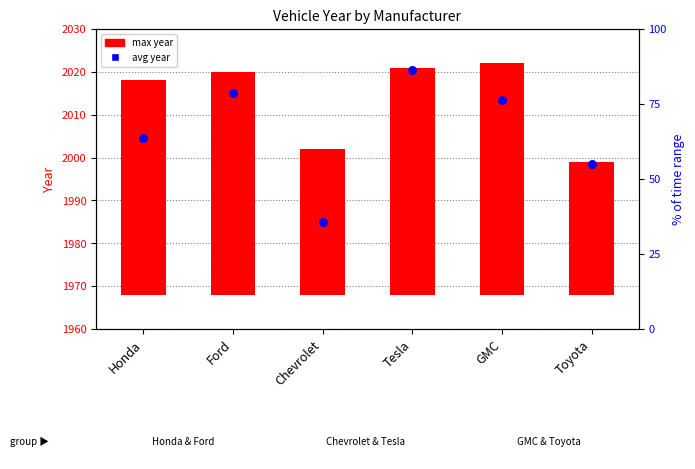

At how many categories does at least one series exceed 1854?

6